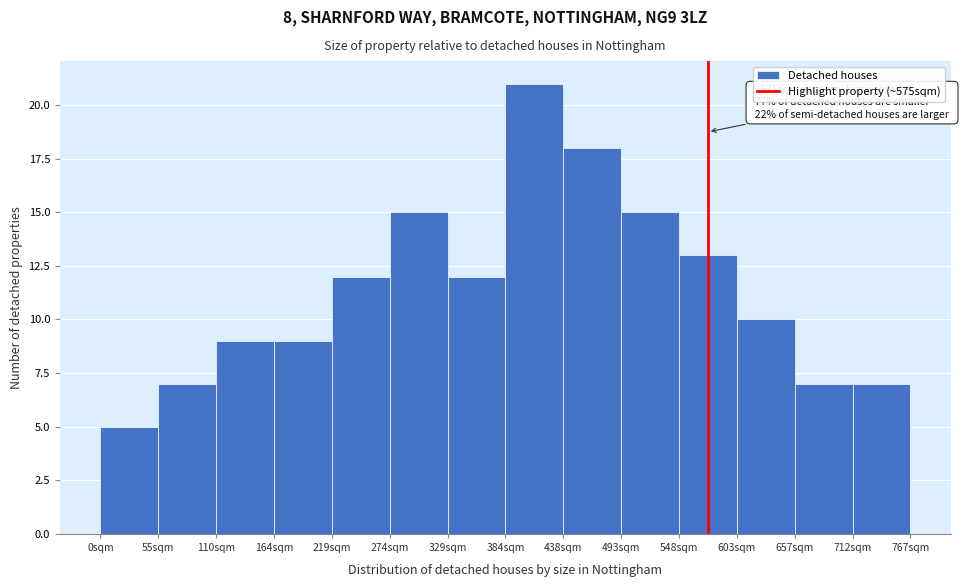

Which range on the x-axis has the tallest bar?

380 to 440